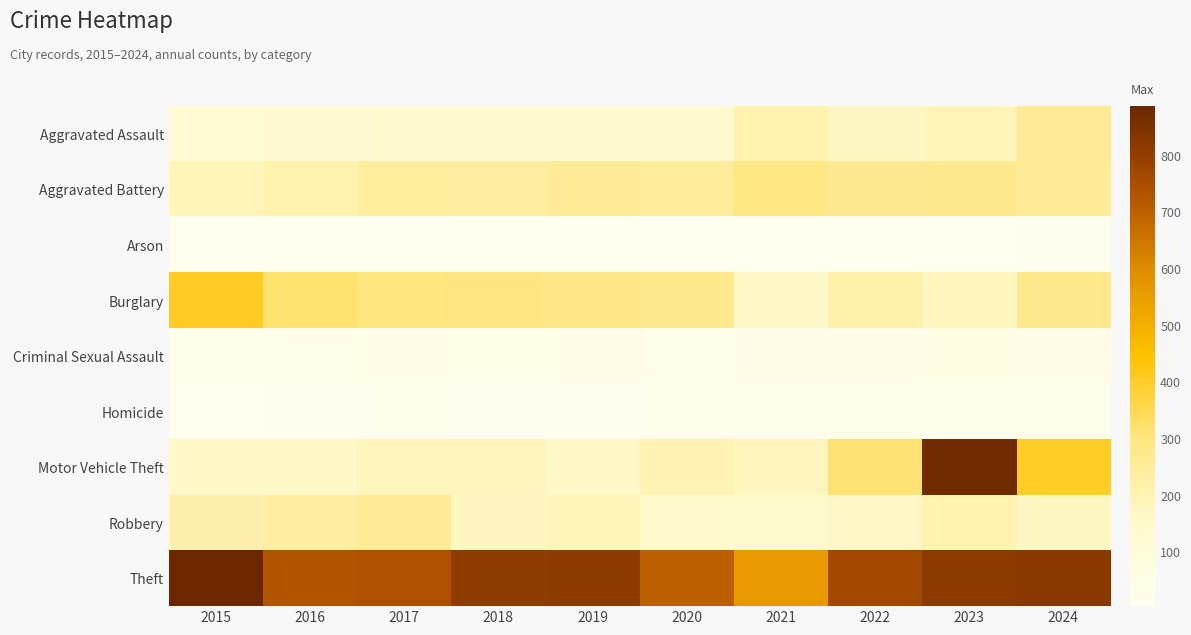

Reading left to right, list all the values displayed in this chart.

Aggravated Assault: 2015=116	2016=127	2017=130	2018=141	2019=130	2020=145	2021=208	2022=170	2023=189	2024=257
Aggravated Battery: 2015=189	2016=210	2017=241	2018=236	2019=251	2020=245	2021=290	2022=265	2023=271	2024=250
Arson: 2015=5	2016=4	2017=6	2018=4	2019=7	2020=6	2021=5	2022=8	2023=9	2024=14
Burglary: 2015=404	2016=317	2017=297	2018=291	2019=284	2020=269	2021=156	2022=221	2023=177	2024=270
Criminal Sexual Assault: 2015=25	2016=27	2017=46	2018=35	2019=41	2020=28	2021=41	2022=37	2023=53	2024=43
Homicide: 2015=10	2016=13	2017=18	2018=11	2019=12	2020=20	2021=23	2022=24	2023=16	2024=23
Motor Vehicle Theft: 2015=161	2016=160	2017=178	2018=179	2019=160	2020=200	2021=178	2022=313	2023=870	2024=400
Robbery: 2015=211	2016=233	2017=259	2018=176	2019=187	2020=153	2021=151	2022=163	2023=202	2024=173
Theft: 2015=887	2016=729	2017=742	2018=811	2019=816	2020=702	2021=560	2022=763	2023=817	2024=820